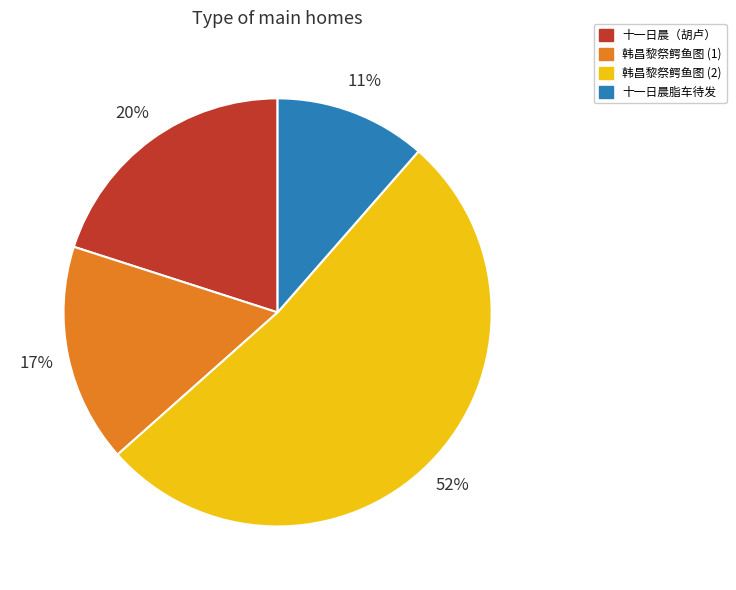

Is there any slice that represents more than half of the pie?

Yes